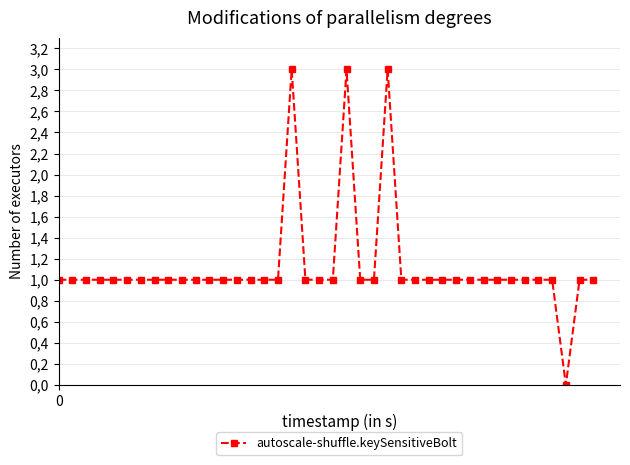

What is the sum of all values?

45